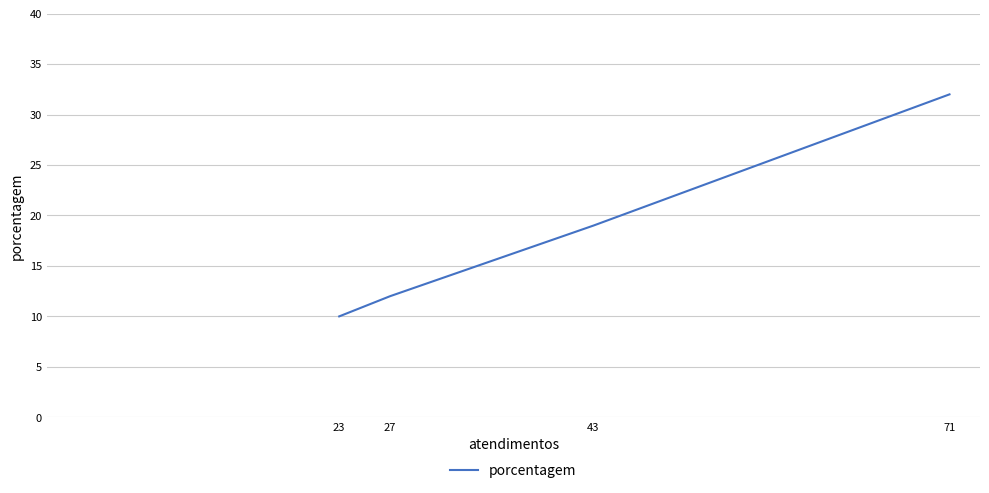

At which category does the chart reach its minimum across all series?

23